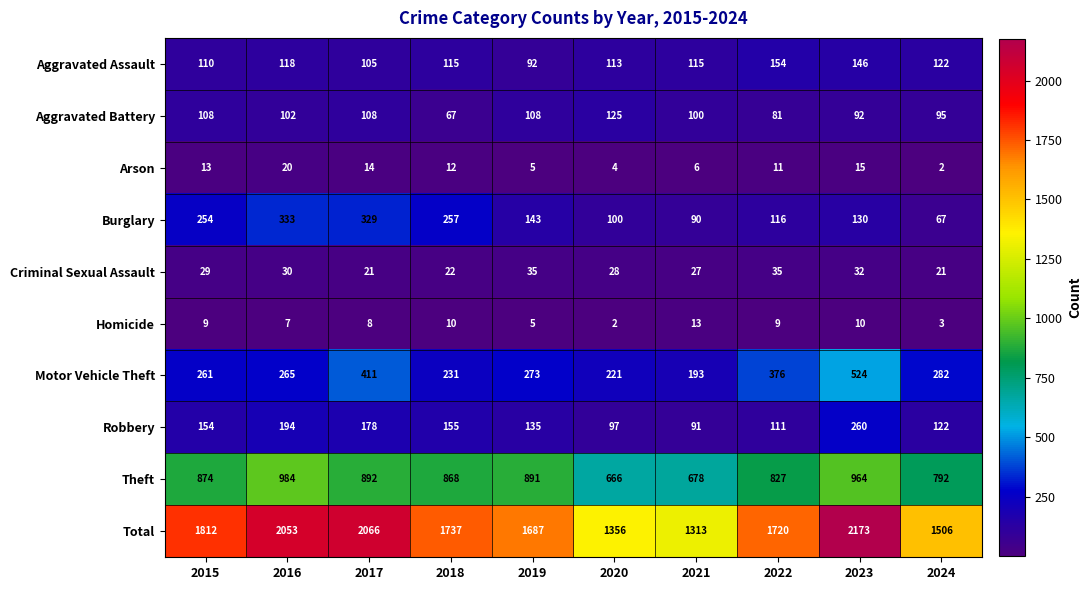

What is the sum of all Aggravated Battery values?

986